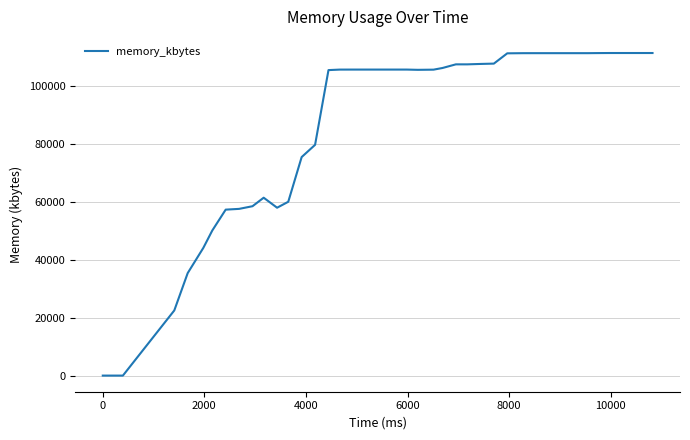

What is the maximum value shown in the chart?

111580